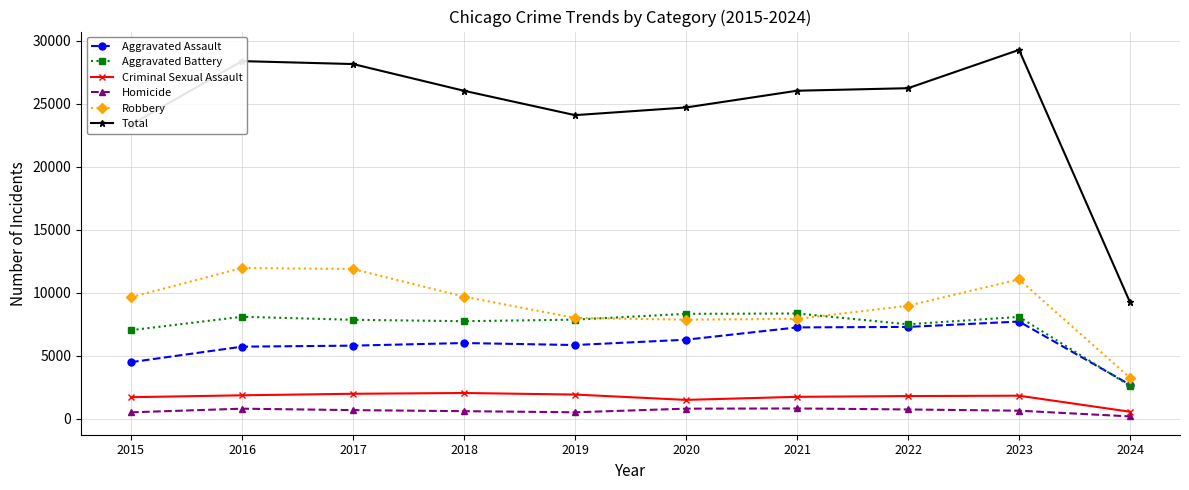

How many lines are shown in the chart?

6